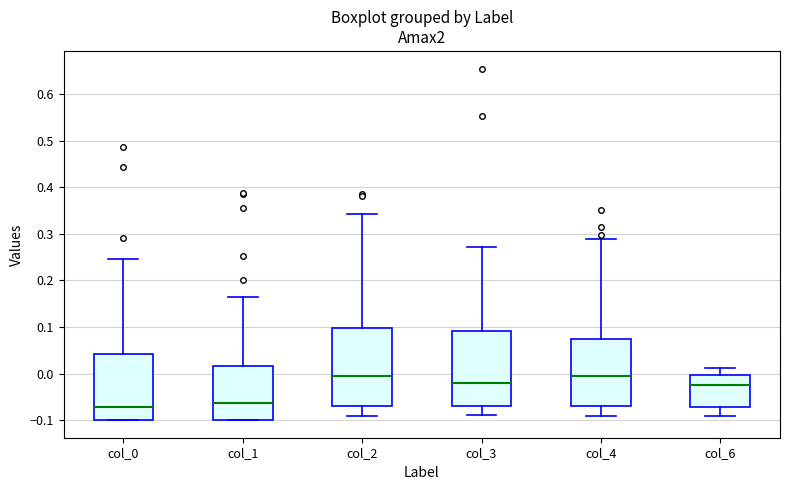

Where does the upper whisker of the box for col_0 end on the y-axis? The values are not printed on the chart, so give them approximately, as read against the axis.

0.24